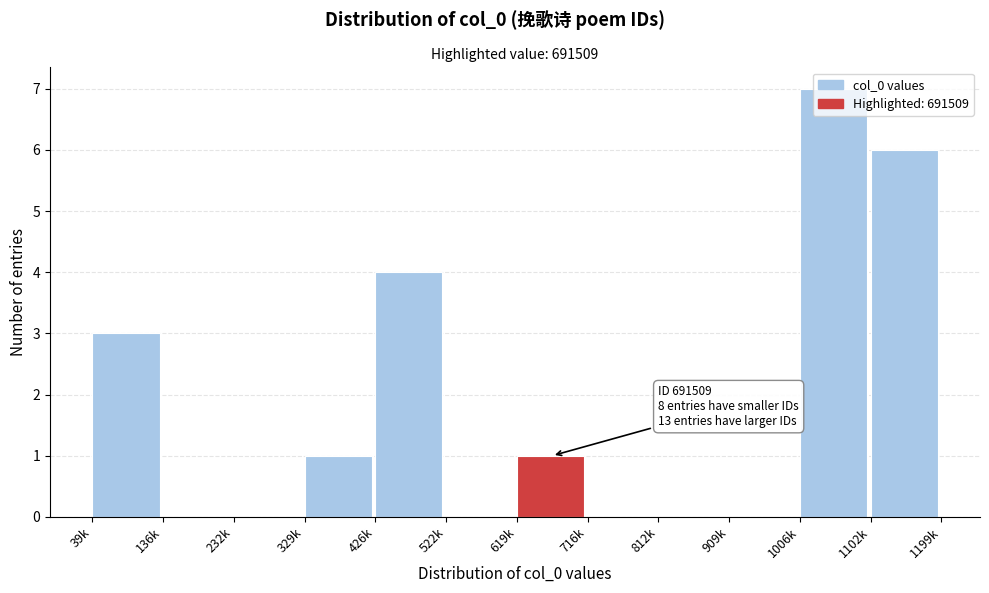

The chart shows a value of 4 at 1006k. True or false?

False